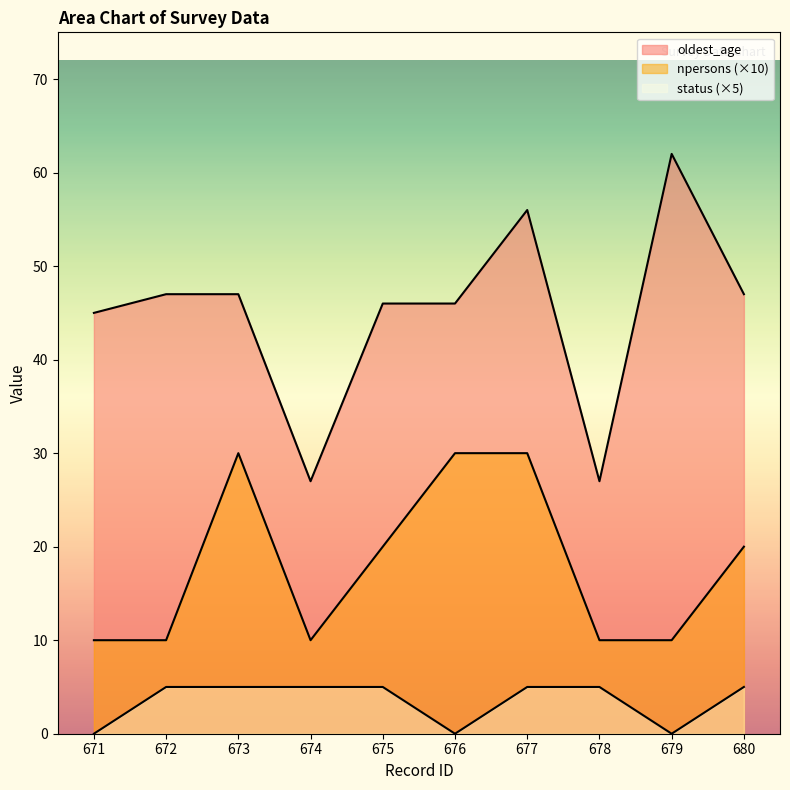

List the series in order of their peak value, lowest first.

status, npersons, oldest_age